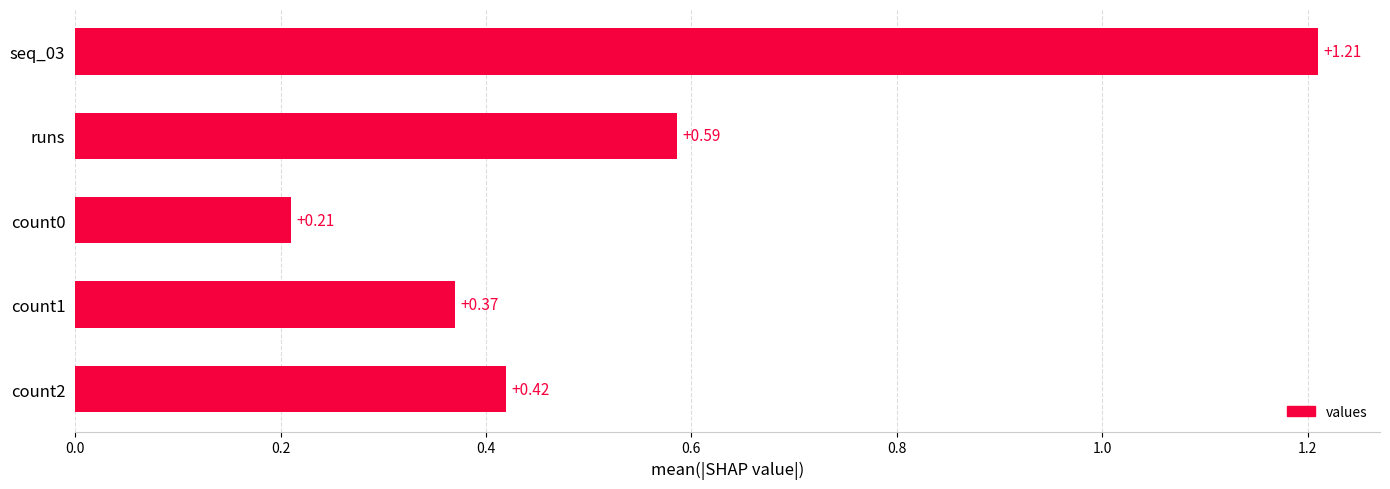

What is the difference between the maximum and second lowest values?

0.8